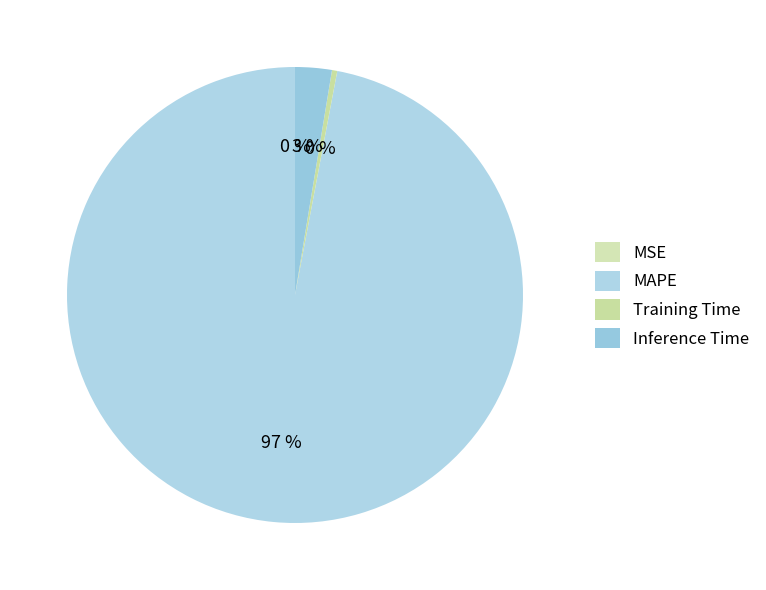

Is there a majority slice in this chart?

Yes